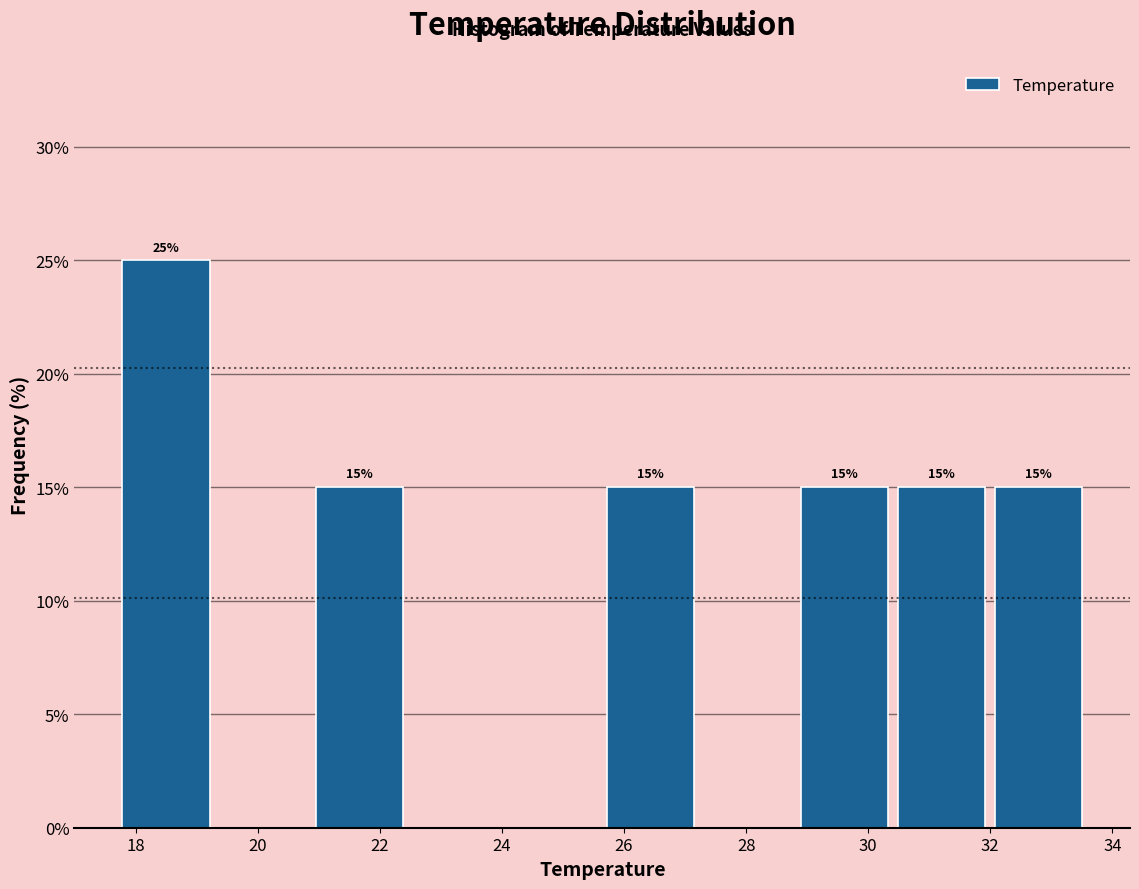

Over which range of the x-axis is the bar tallest?

17.8 to 19.4